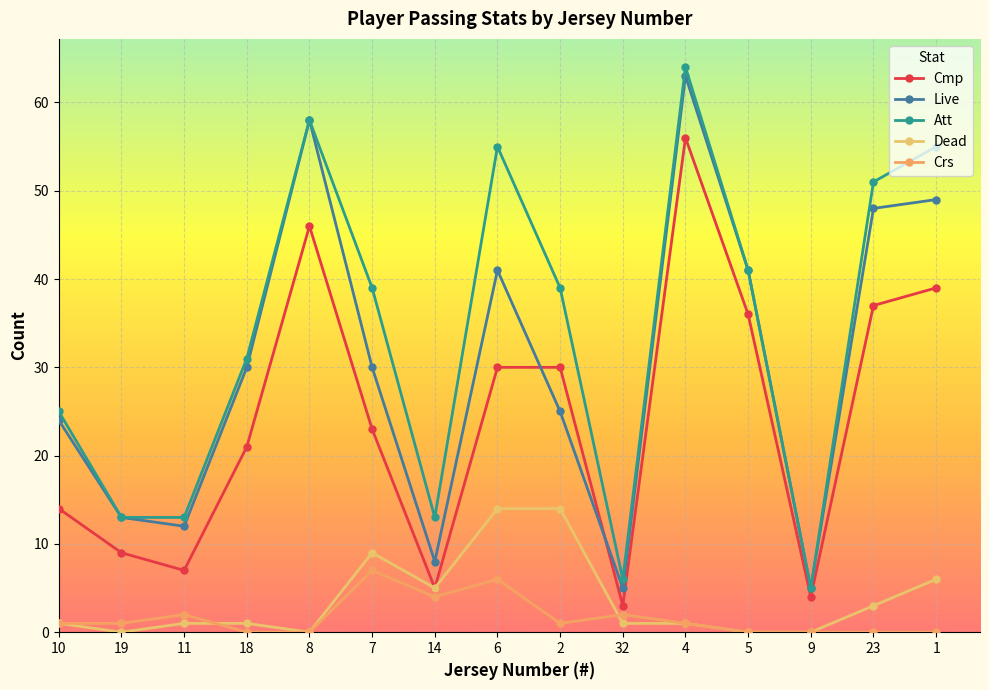

What position from the right is 11?

13